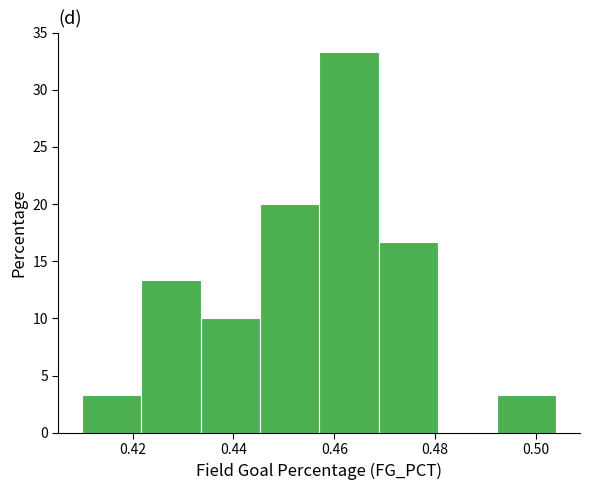

How tall is the bar that spans 0.458 to 0.468 on the x-axis? Neither the bar edges nor the heights are printed on the chart, so give them approximately, as read against the axes.

33.5